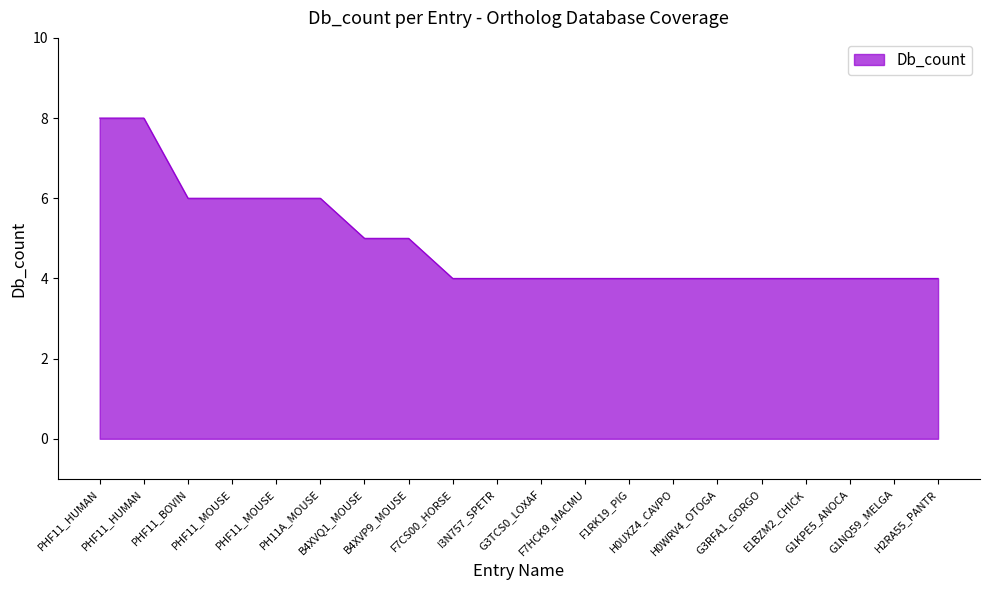

Does the chart display data point markers on the line(s)?

No